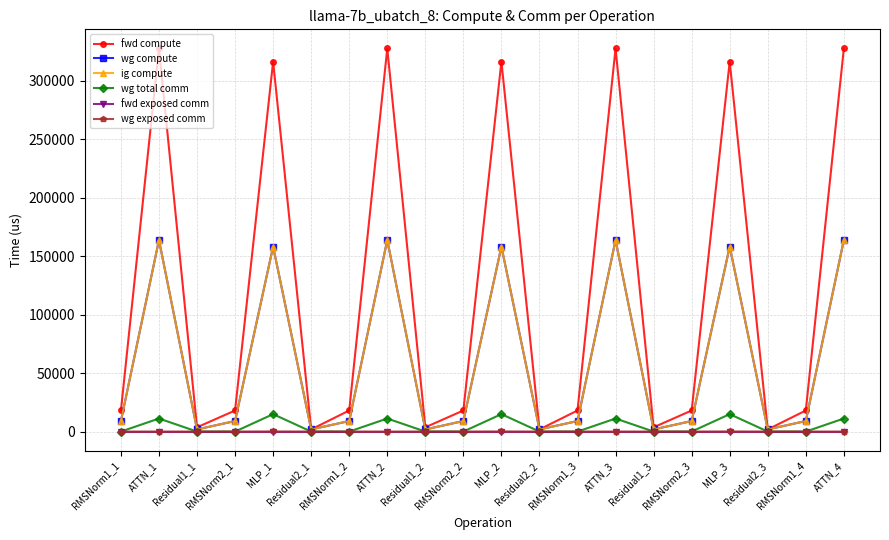

Is this an area chart (filled region under the line)?

No